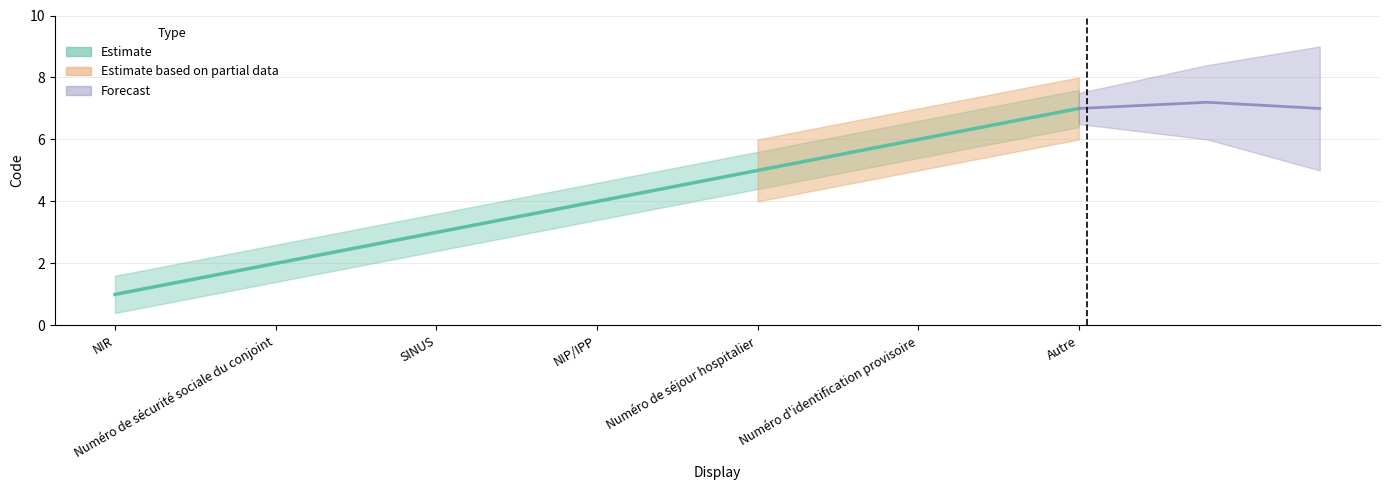

How many lines are shown in the chart?

1